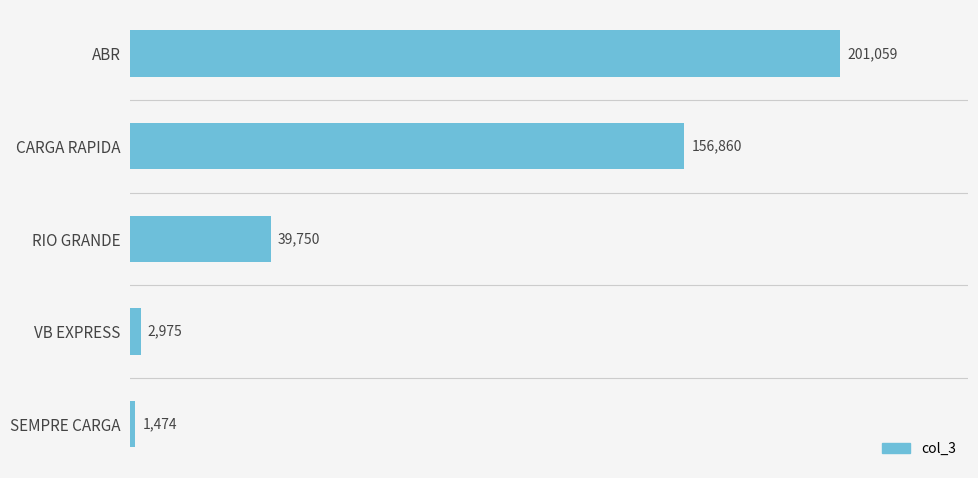

Between RIO GRANDE and CARGA RAPIDA, which is larger?

CARGA RAPIDA